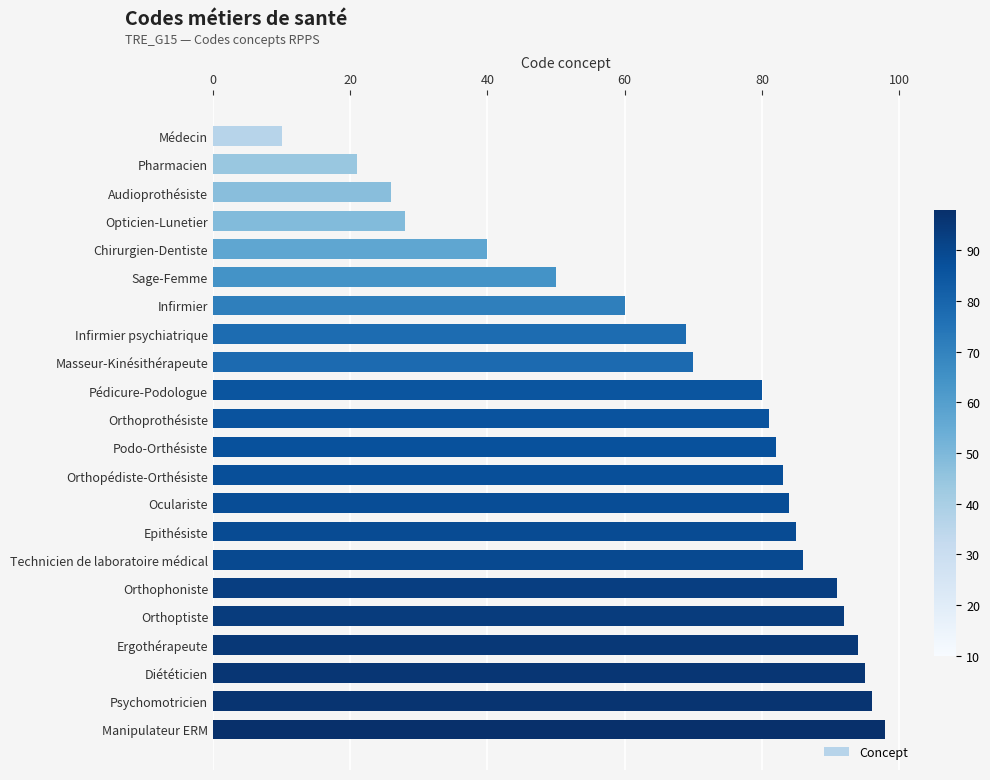

Are the bars grouped side by side (vs. stacked)?

No